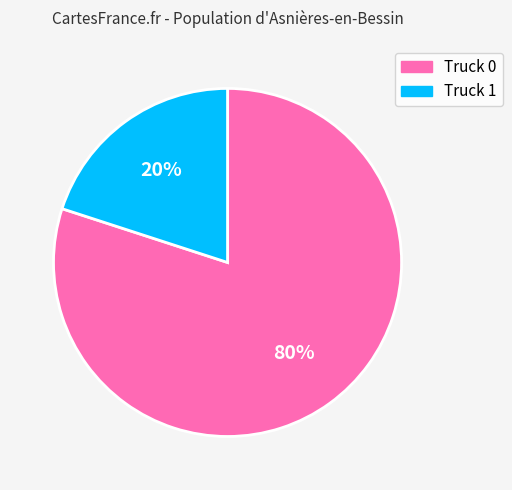

Is there any slice that represents more than half of the pie?

Yes